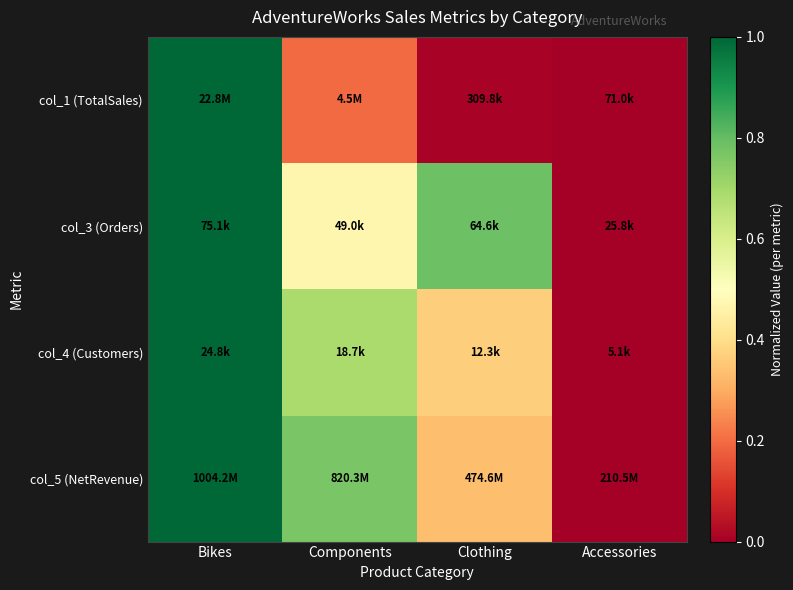

Reading left to right, list all the values displayed in this chart.

col_1 (TotalSales): Bikes=1.0	Components=0.2	Clothing=0.0	Accessories=0.0
col_3 (Orders): Bikes=1.0	Components=0.5	Clothing=0.8	Accessories=0.0
col_4 (Customers): Bikes=1.0	Components=0.7	Clothing=0.4	Accessories=0.0
col_5 (NetRevenue): Bikes=1.0	Components=0.8	Clothing=0.3	Accessories=0.0